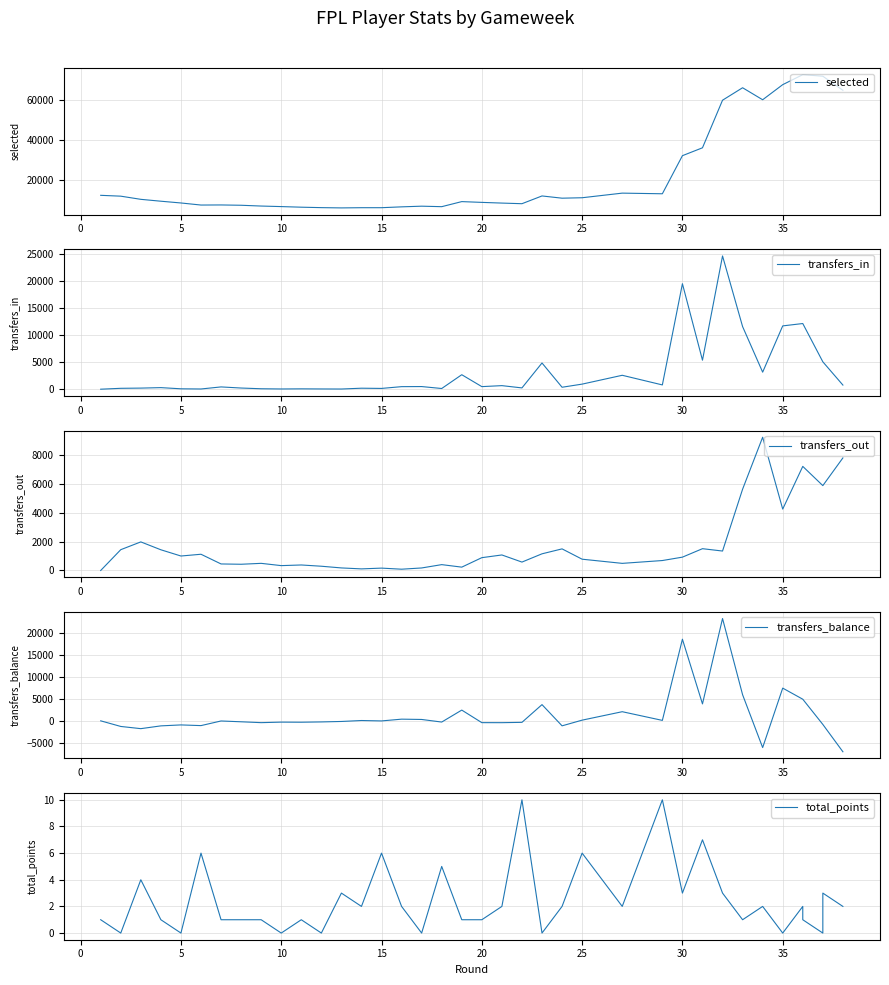

True or false: total_points has more than 2 points higher than both neighbors.

True